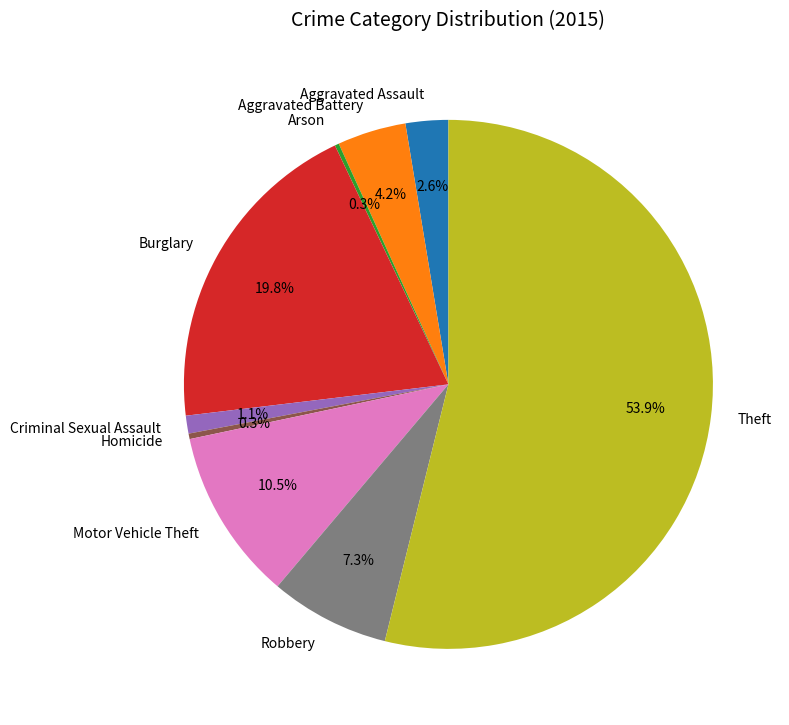

Do Criminal Sexual Assault and Homicide together represent more than half of the pie?

No